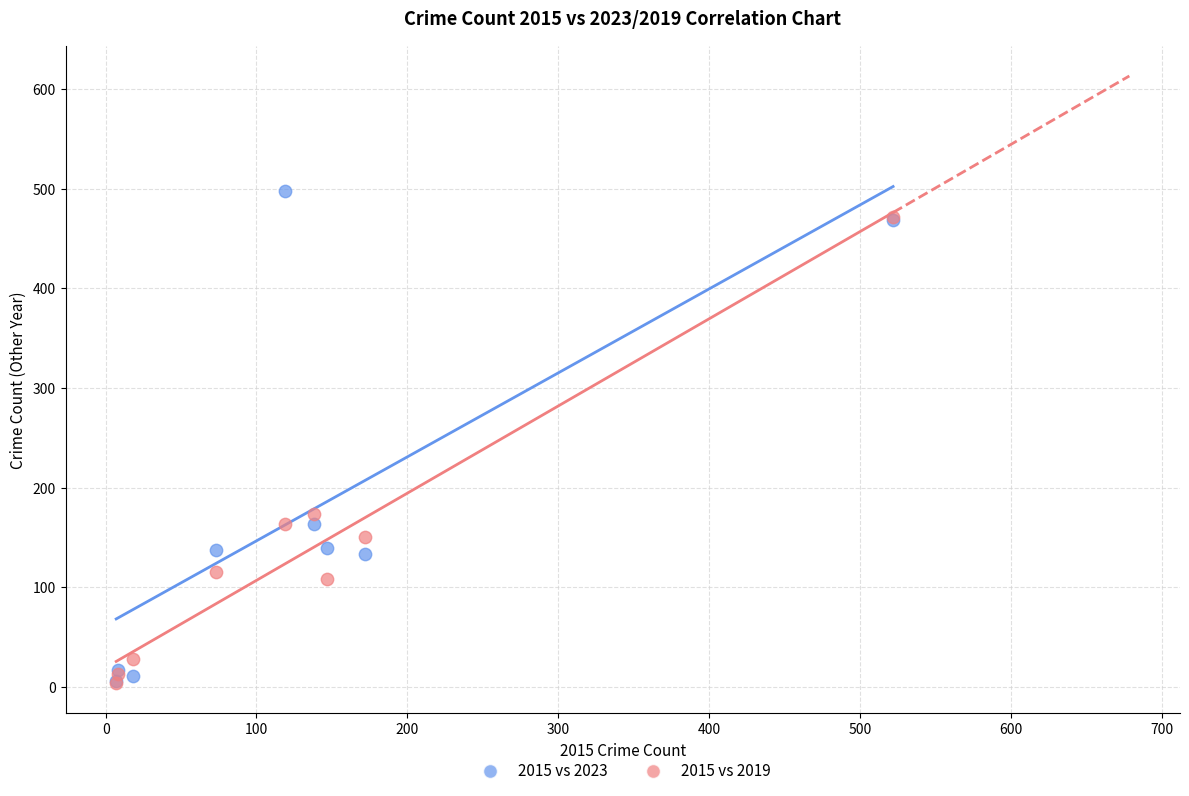

Across all series, what Y value is closest to 251?

174